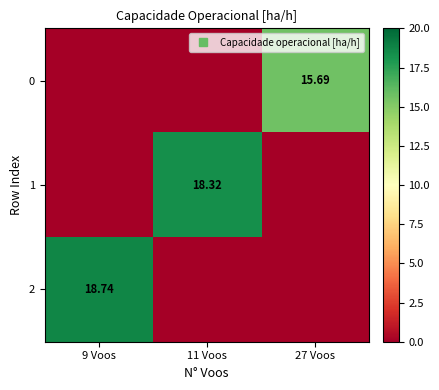

The 0 series shows 9.4 at 11 Voos. True or false?

False